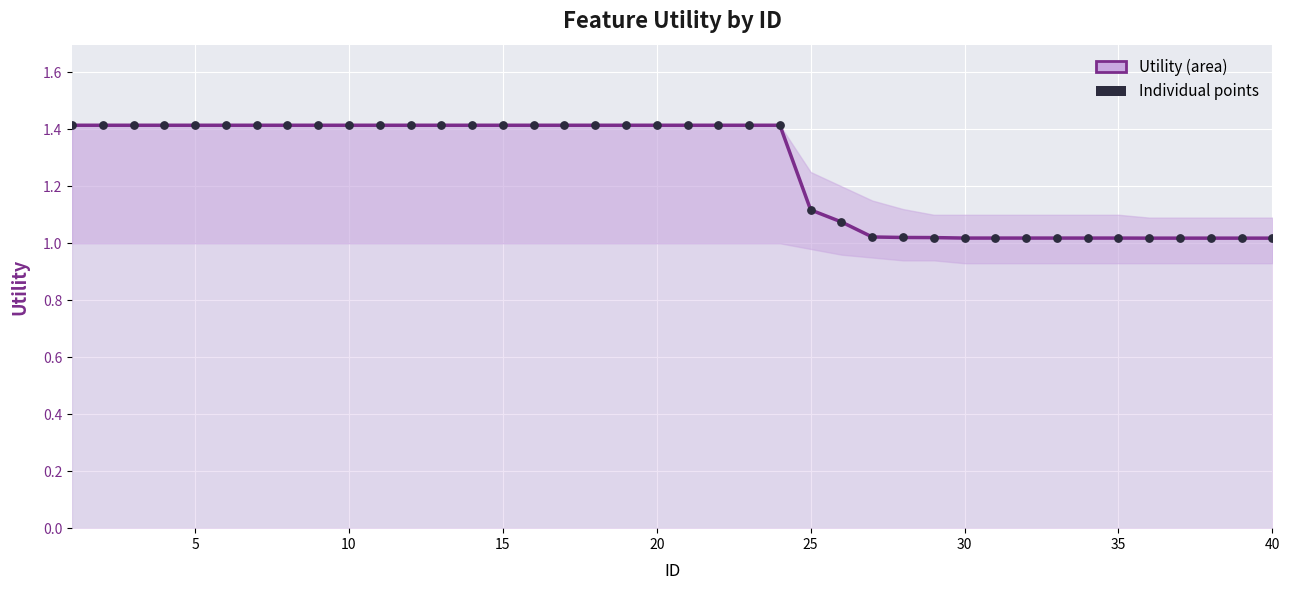

What is the difference between the maximum and minimum values?

0.4